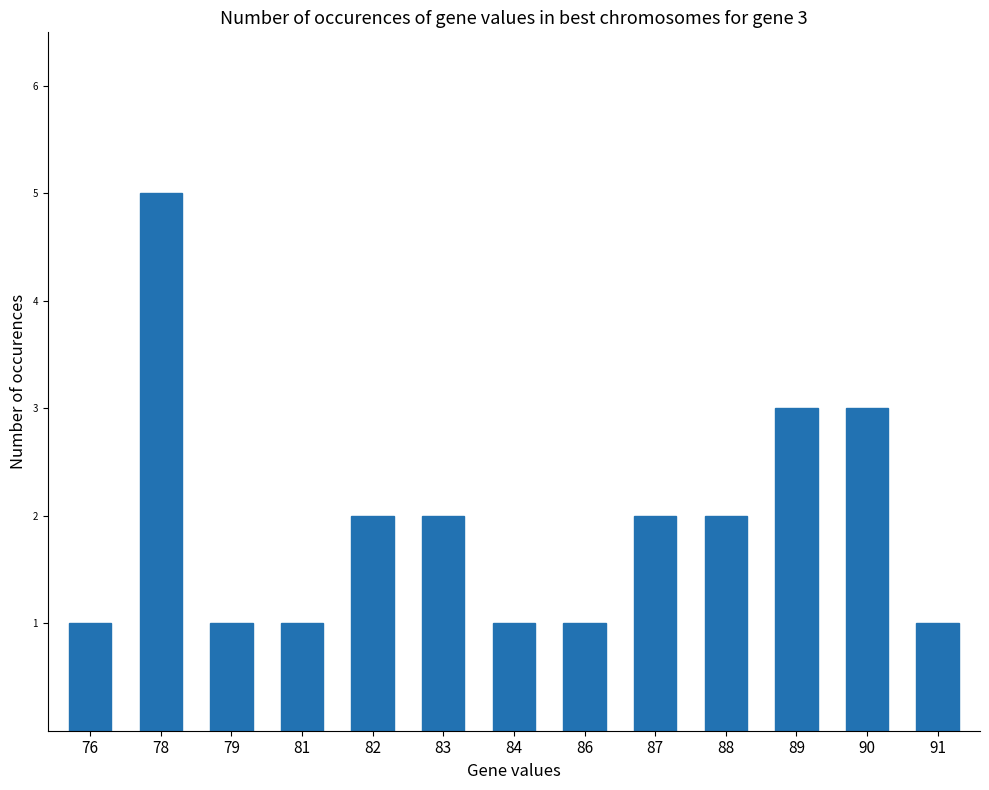

What is the difference between the maximum and minimum values?

4